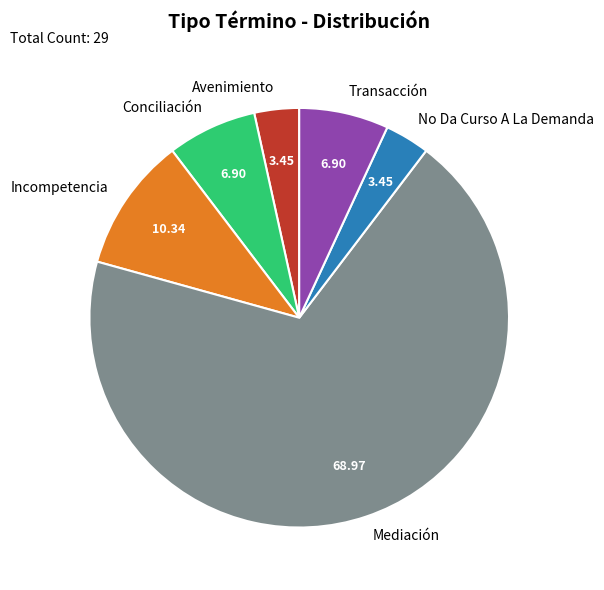

True or false: Mediación accounts for 69% of the total.

True